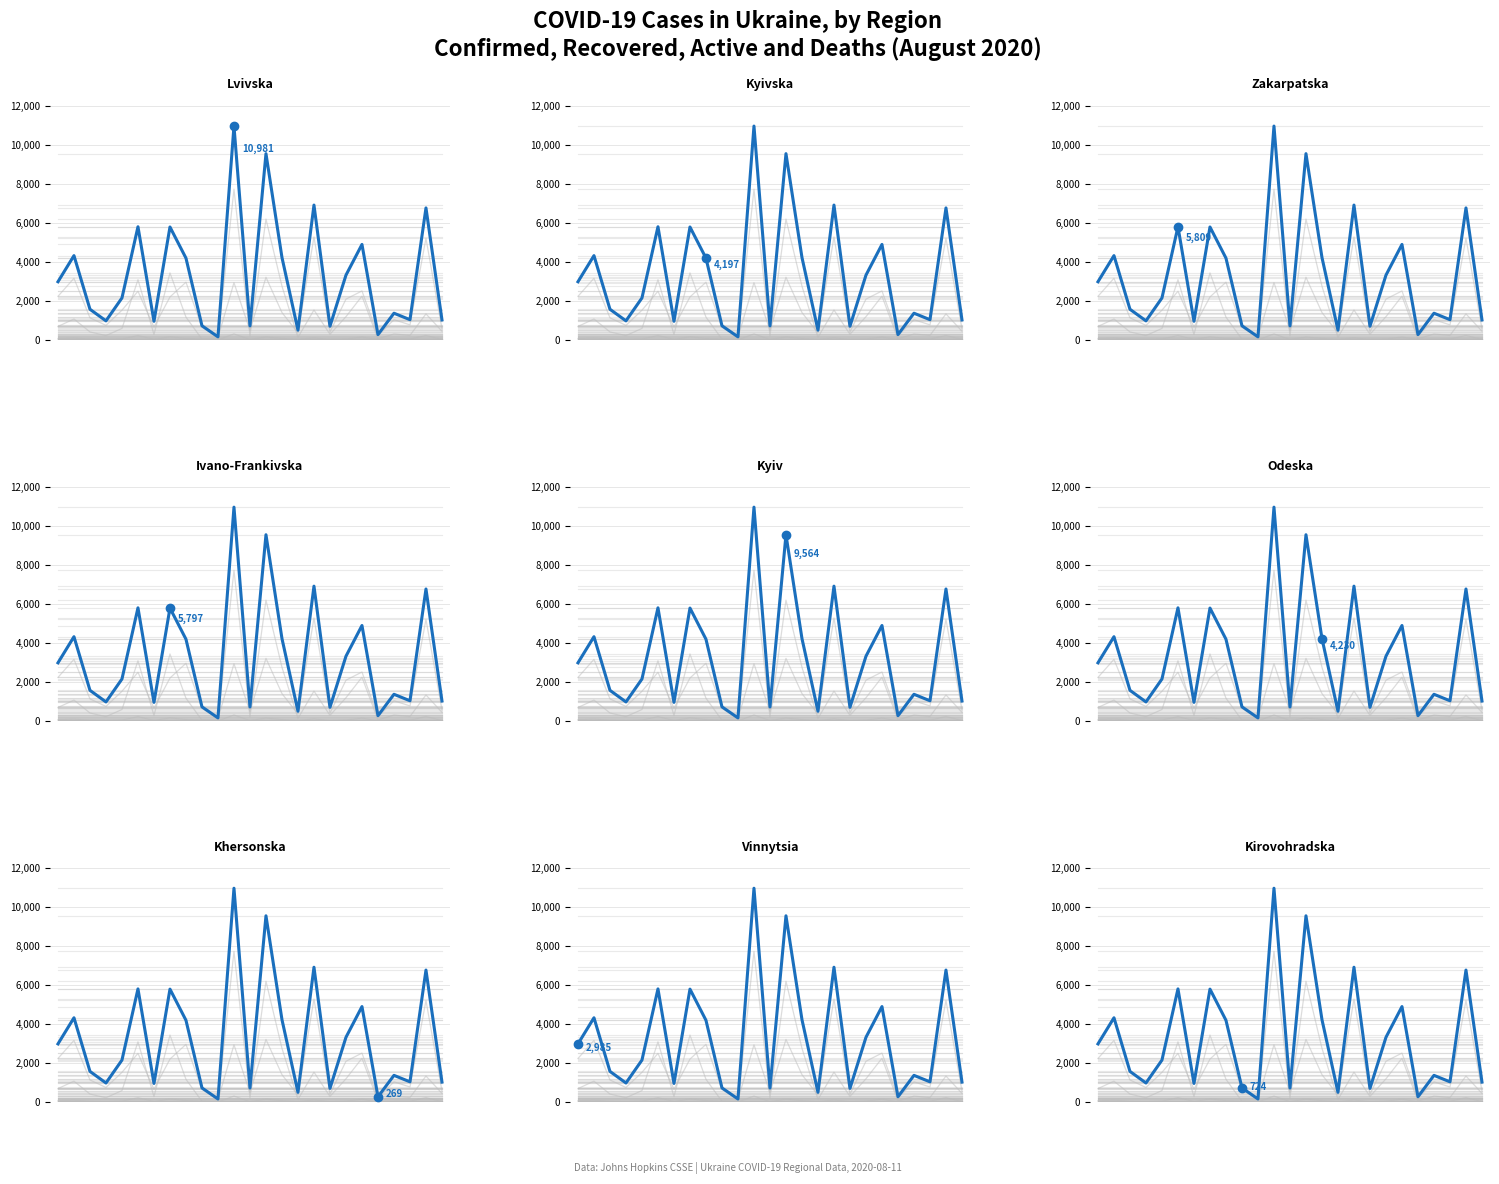

Is it true that the value at 20 is 269?

True